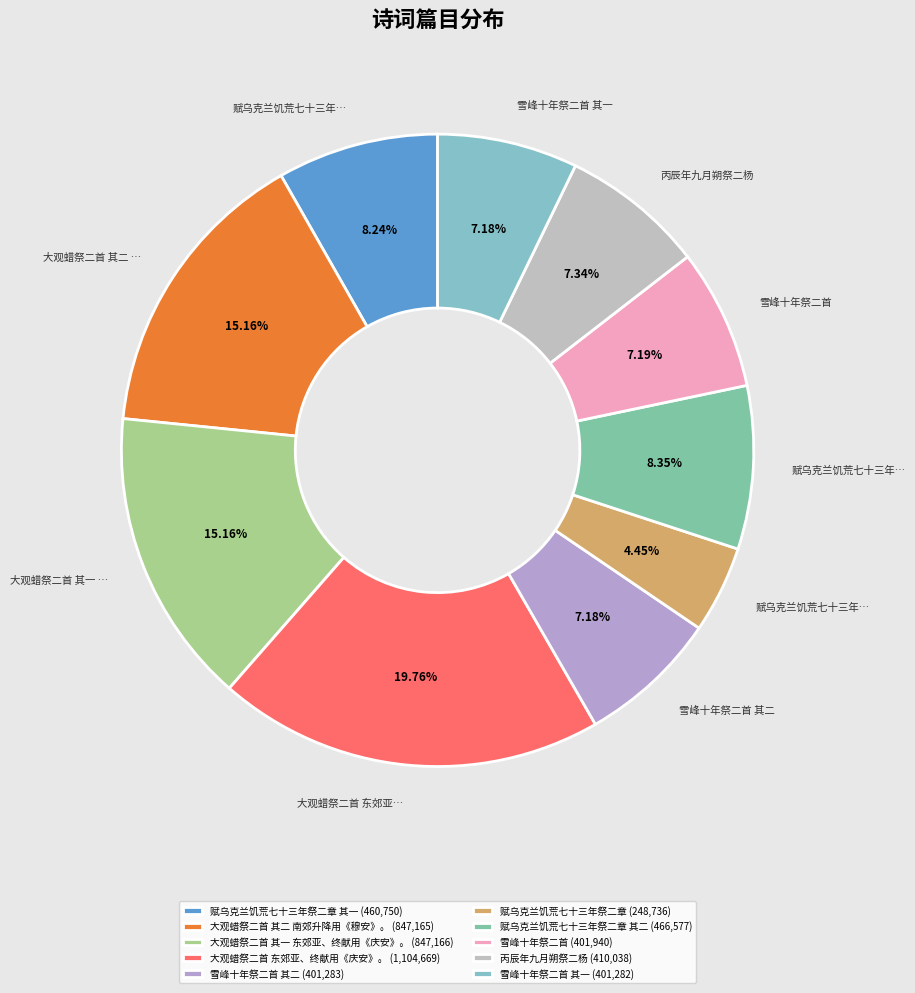

Which category has the biggest portion of the pie?

大观蜡祭二首 东郊亚、终献用《庆安》。 (1,104,669)